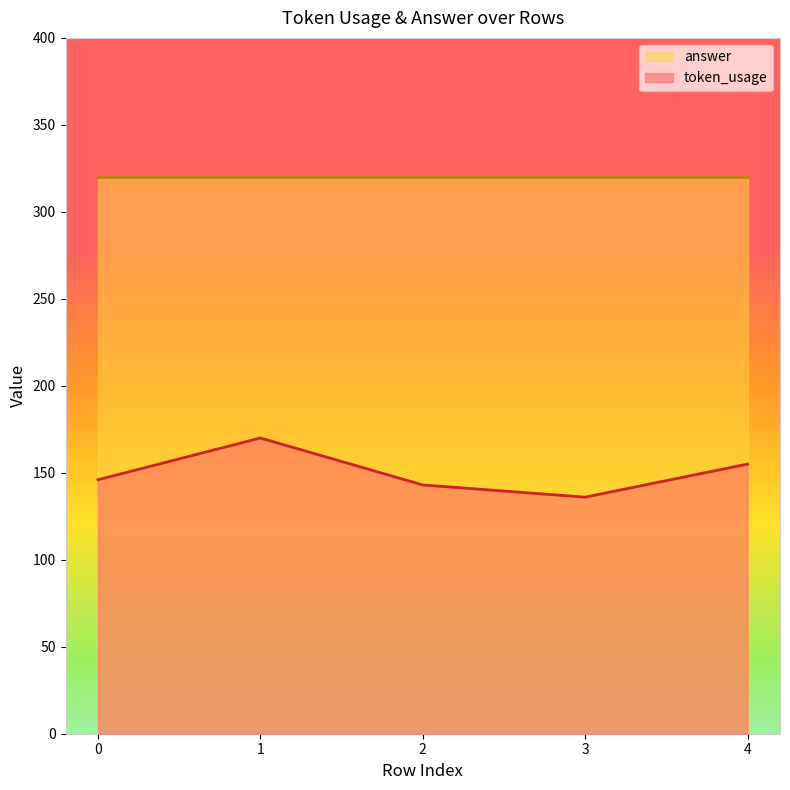

Is it true that the value at 0 is 100?

False